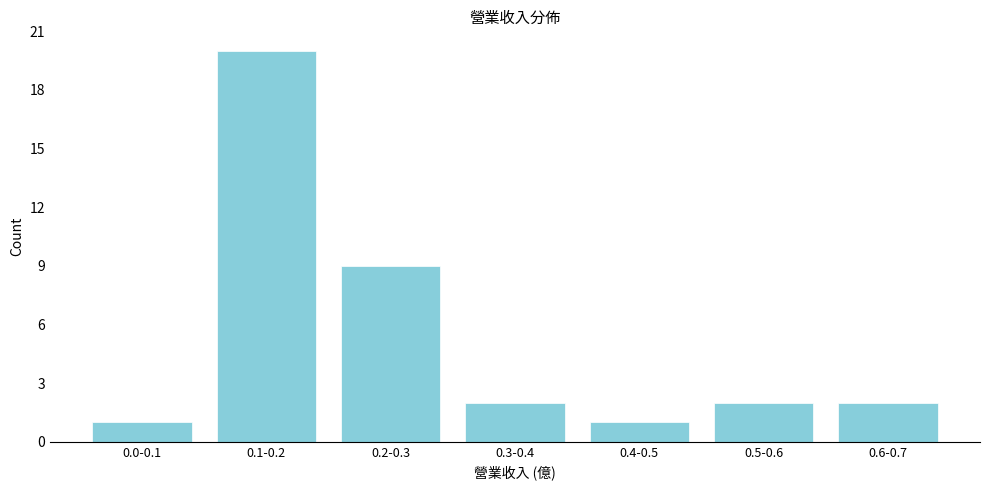

Reading right to left, transcribe all the data shown in this chart.

2	2	1	2	9	20	1